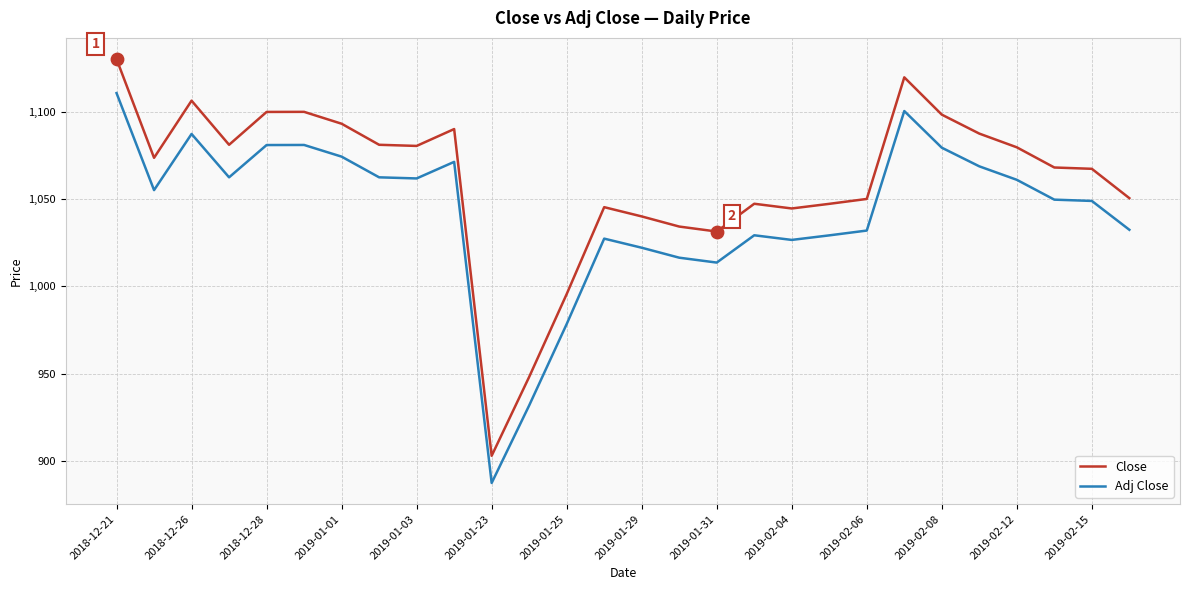

Which series has the widest spread of values?

Close